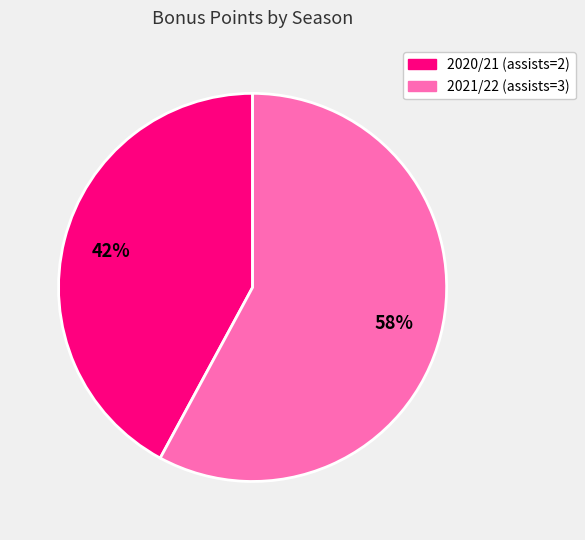

Count the number of slices in the pie.

2